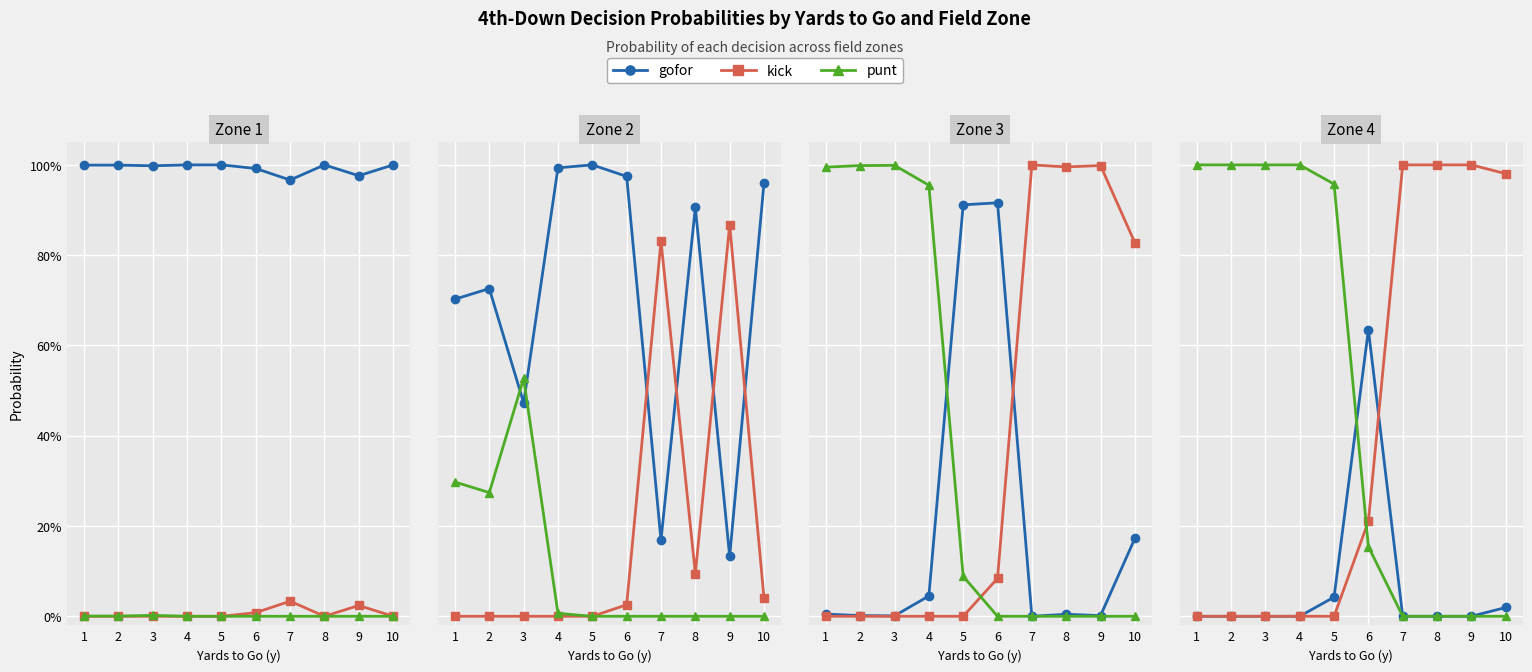

Does the chart display data point markers on the line(s)?

Yes